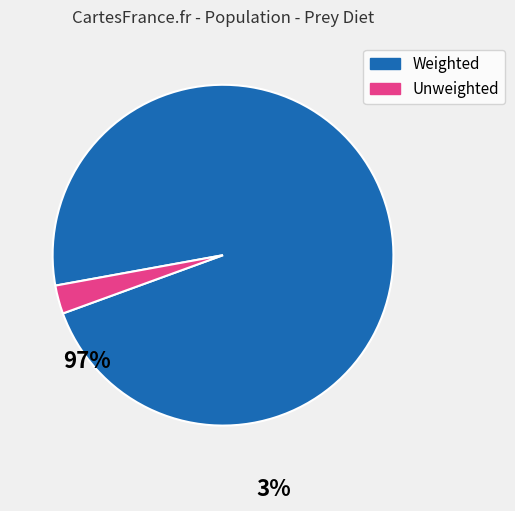

Does any single category account for the majority?

Yes